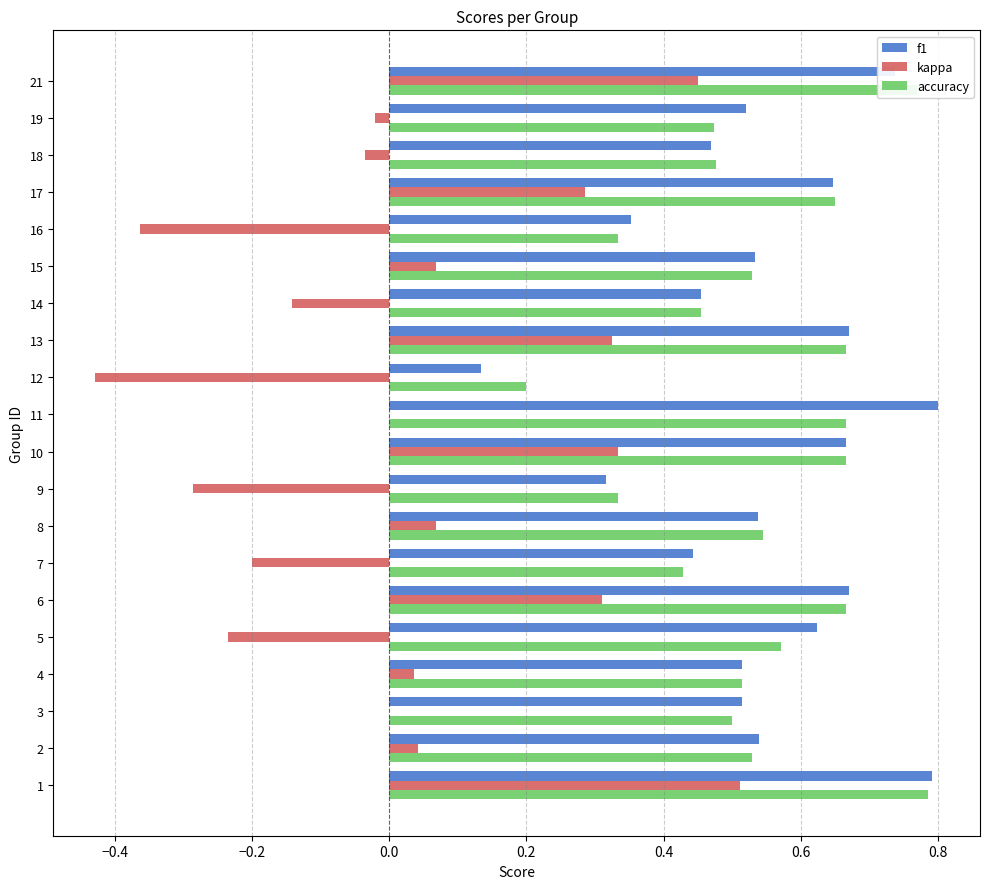

Between 5 and 8, which series saw the biggest shift?

kappa